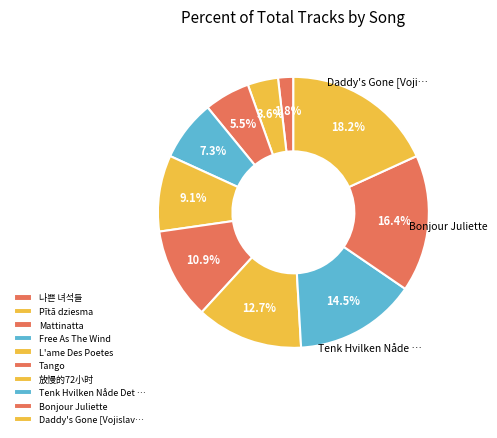

Which category has the biggest portion of the pie?

Daddy's Gone [Vojislav Aralica]